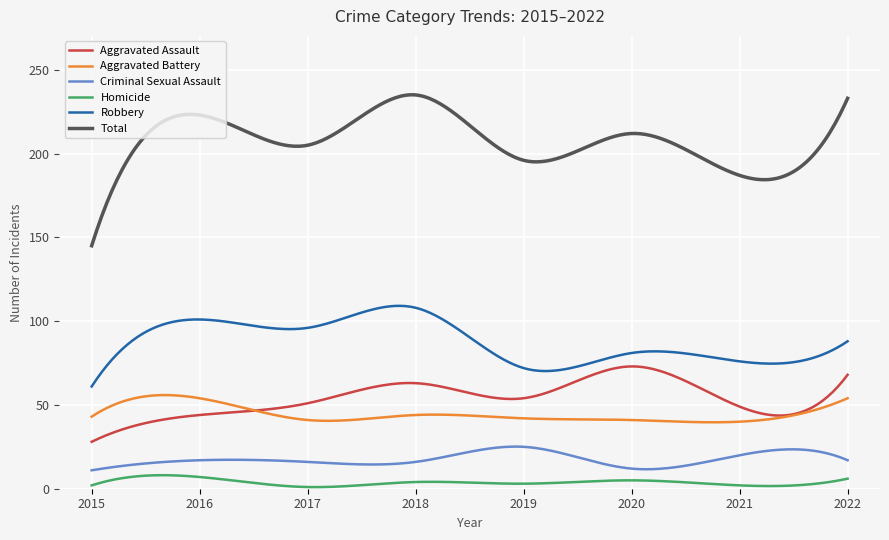

What is the smallest value displayed?

1.0